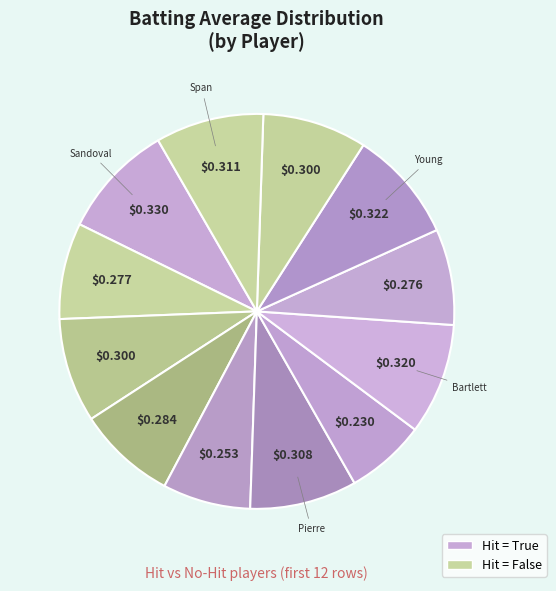

To the nearest percent, what is the difference between the largest and smallest slice percentages?

3%